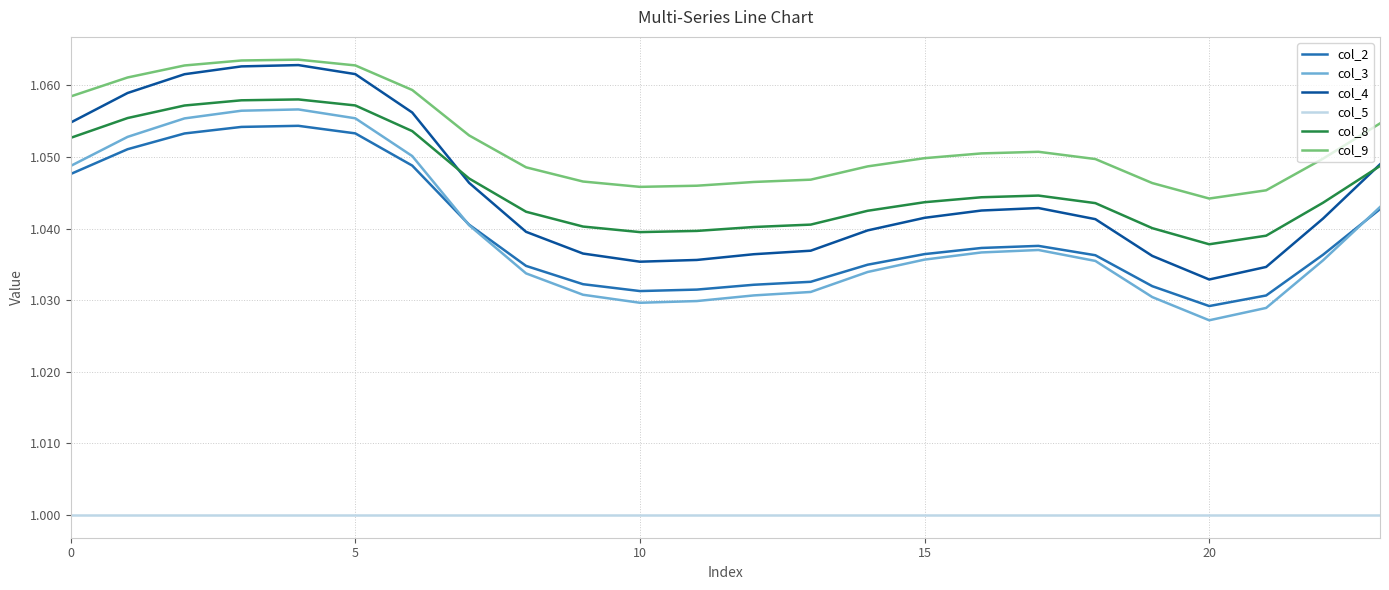

In col_2, how many points are higher than both neighbors (excluding endpoints)?

2